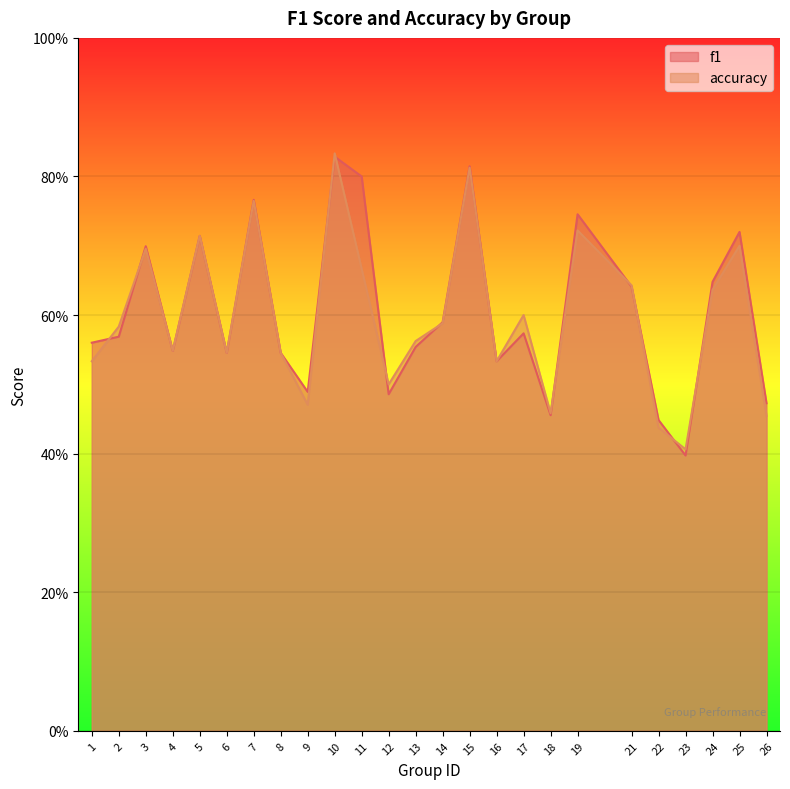

What are all the series names shown in the legend?

f1, accuracy